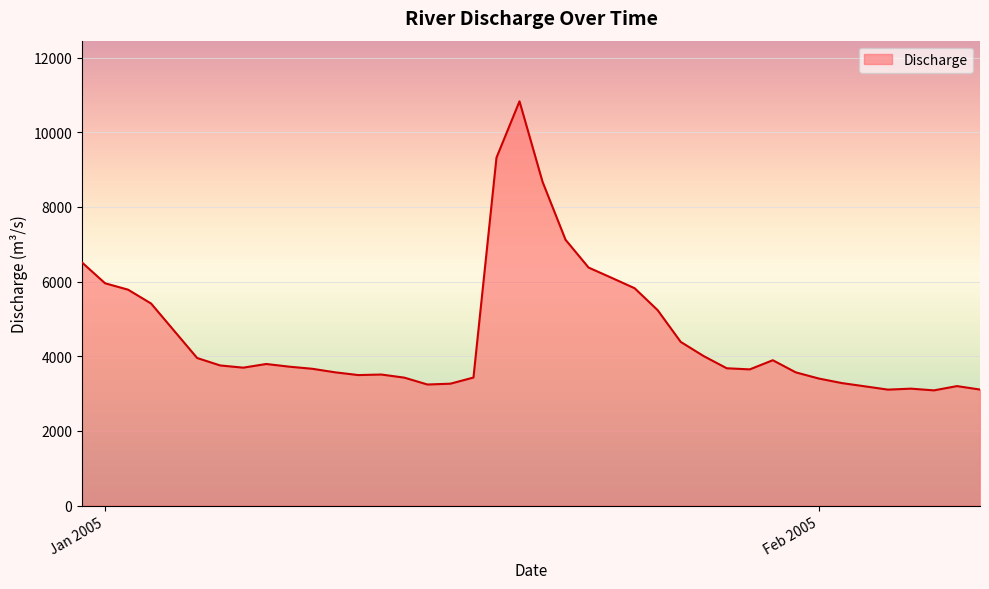

What is the minimum value shown in the chart?

3085.2